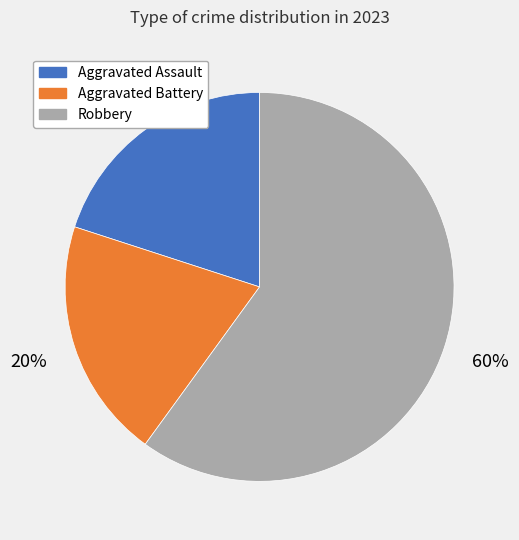

To the nearest percent, what is the combined percentage of Robbery and Aggravated Battery?

80%